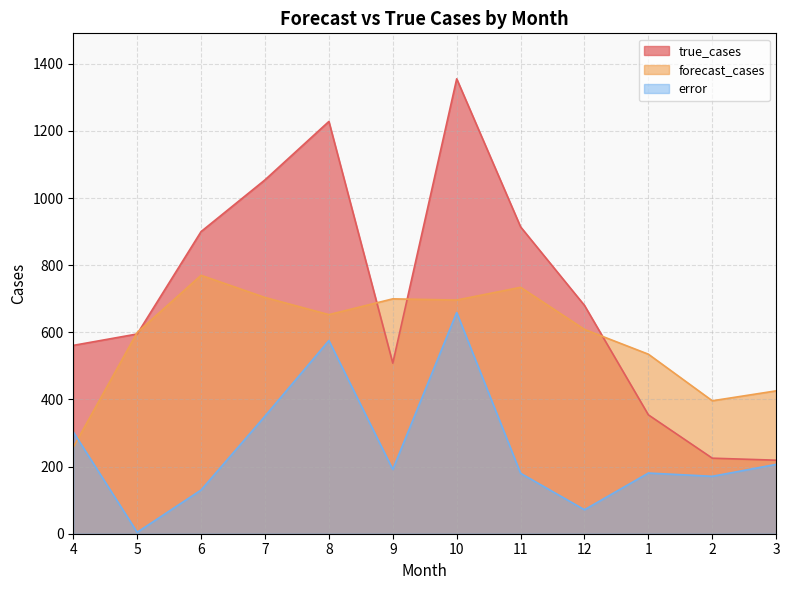

What is the label of the 12th point from the right?

4